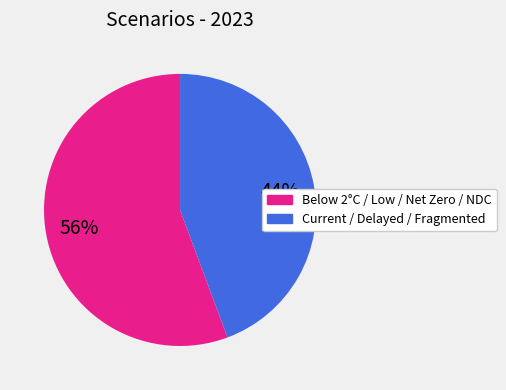

Is there any slice that represents more than half of the pie?

Yes